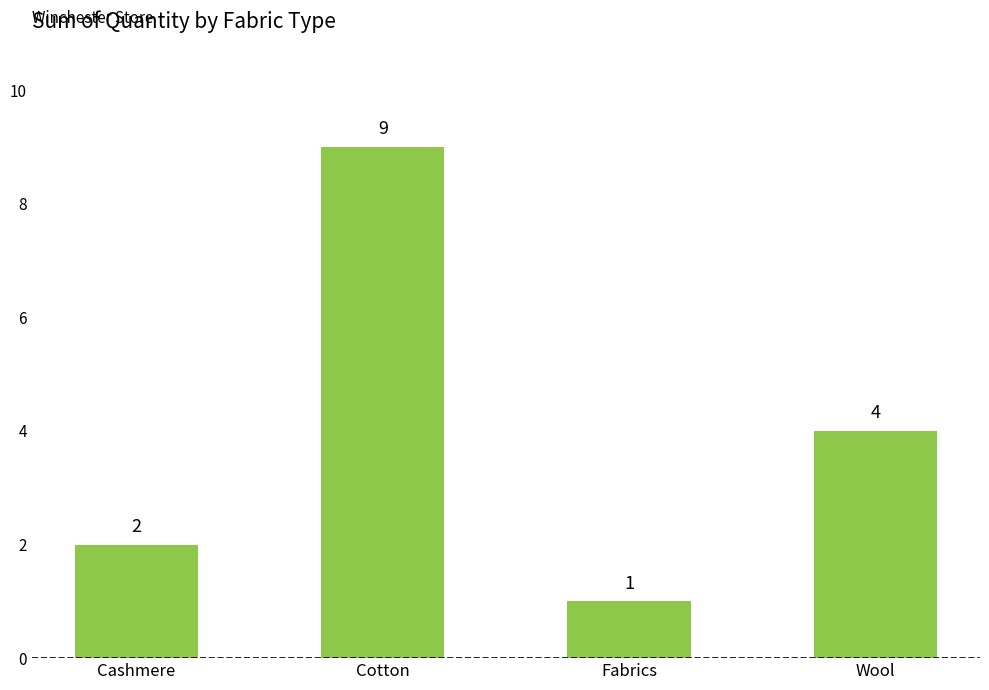

Between Wool and Cashmere, which is larger?

Wool